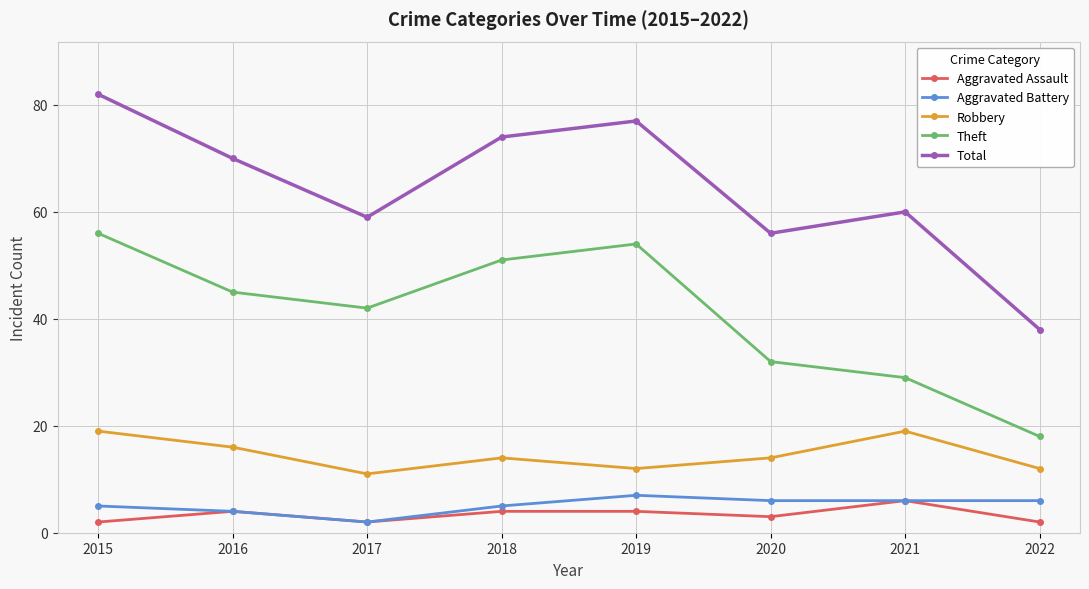

How many categories are shown in the chart?

8